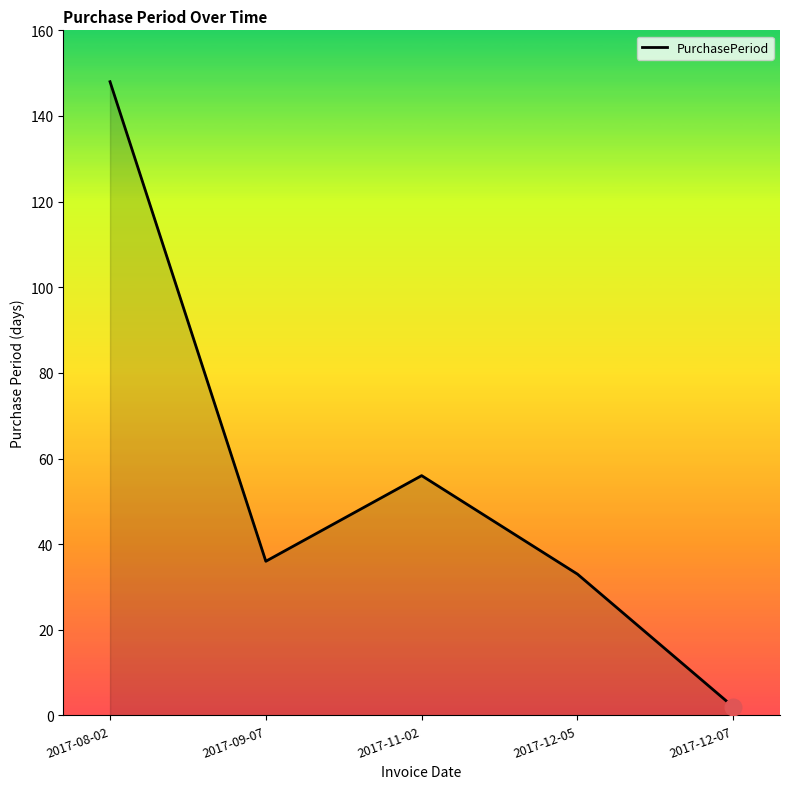

Count the number of data series in this chart.

1